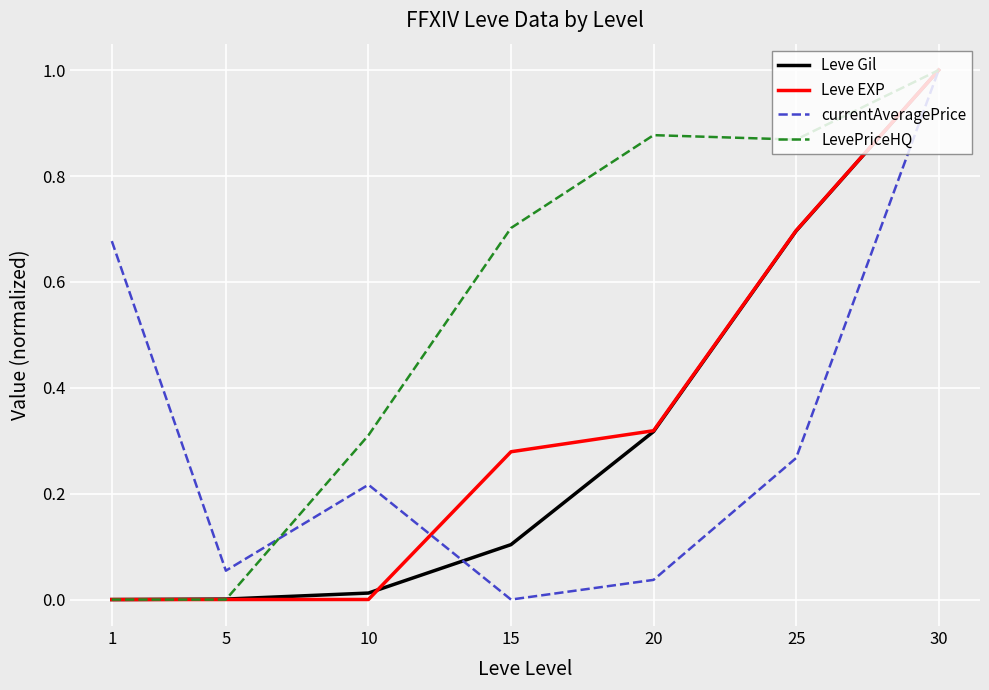

What is the difference between the maximum and second lowest values in the Leve EXP series?

1.0